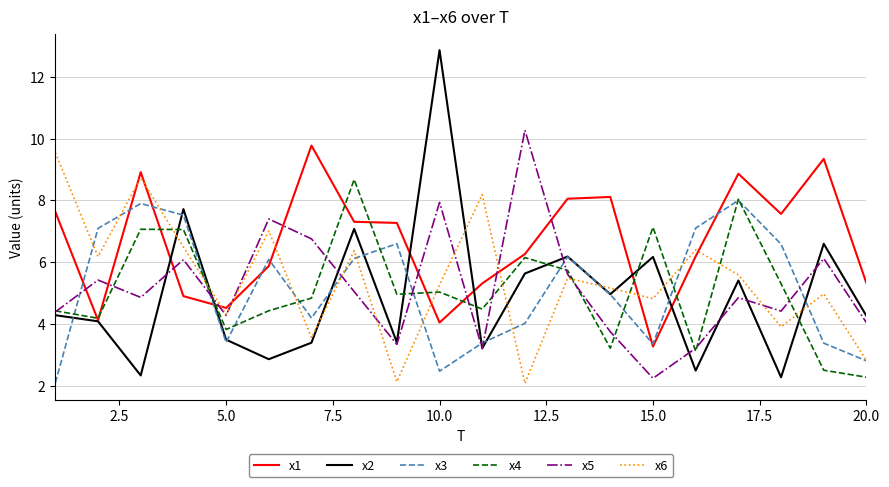

True or false: x2 and x6 cross at least once.

True